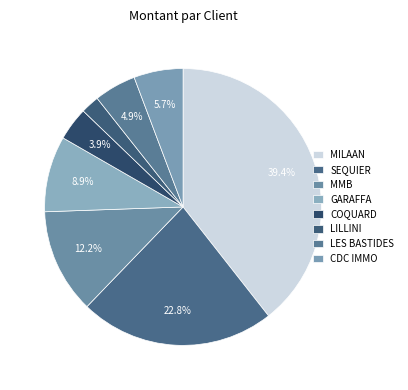

To the nearest percent, what is the difference between the largest and smallest slice percentages?

37%